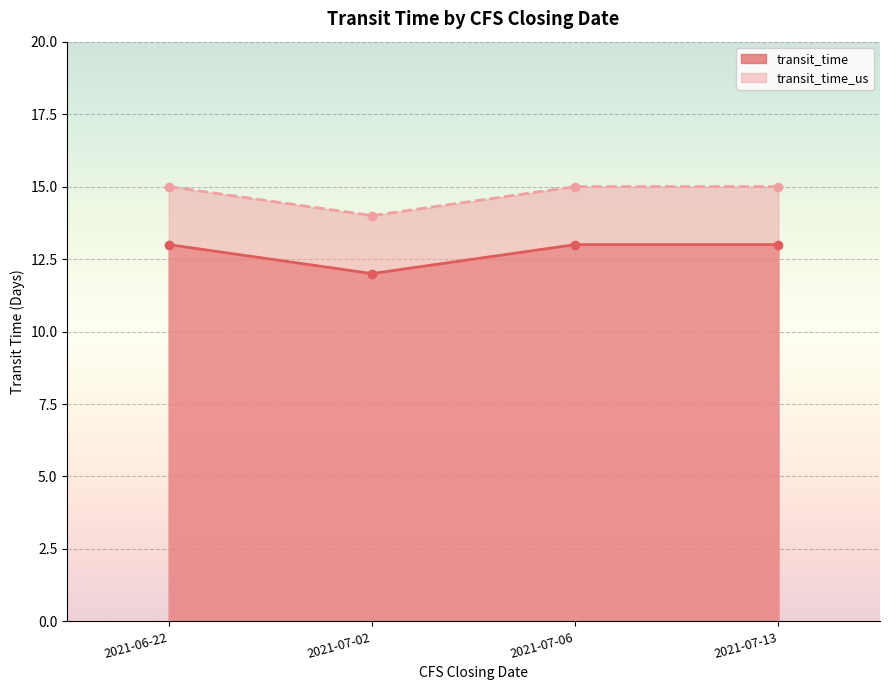

What are all the series names shown in the legend?

transit_time, transit_time_us